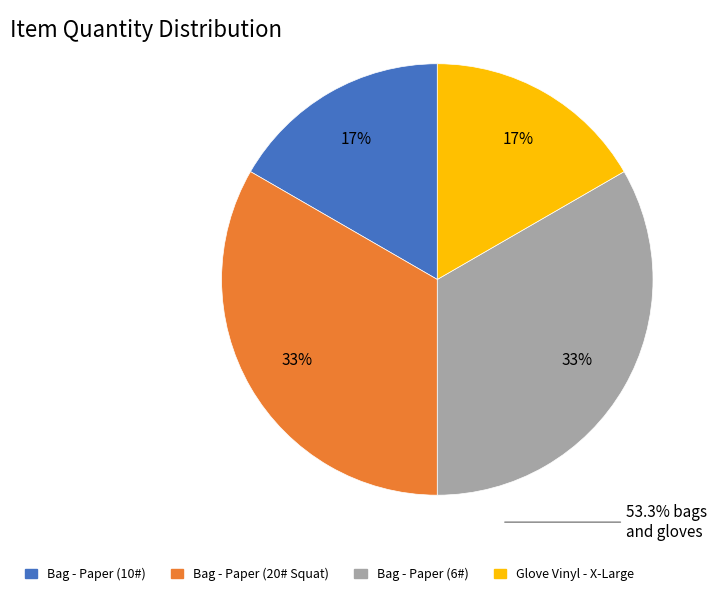

Is Bag - Paper (10#) the majority of the pie?

No